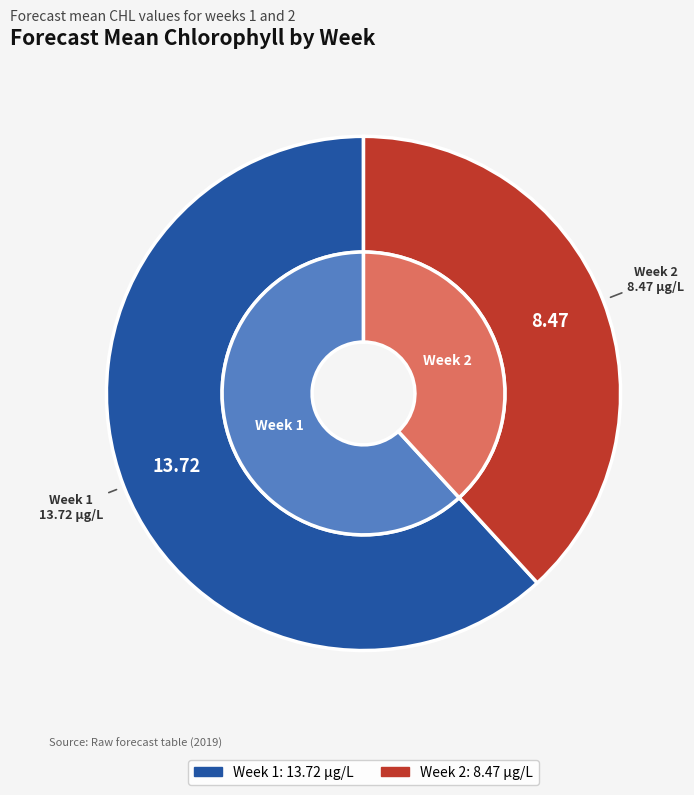

Rank the categories by value from highest to lowest.

Week 1, Week 2